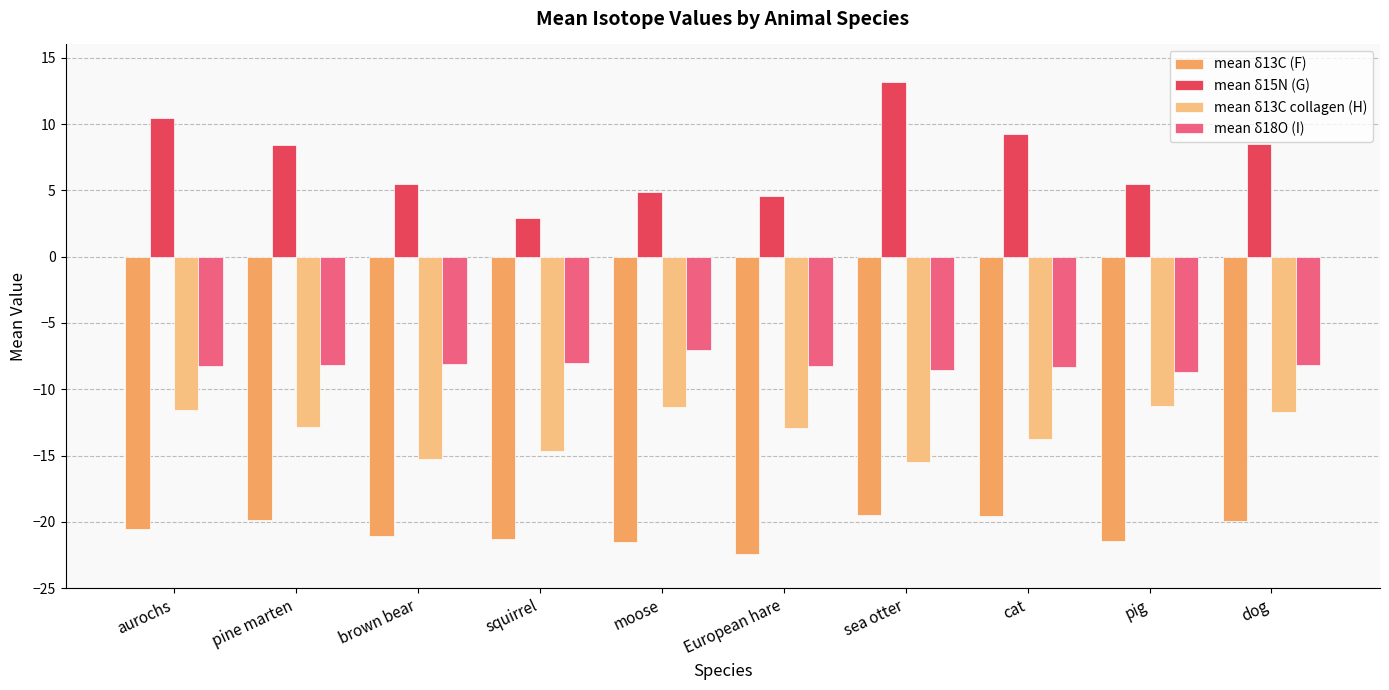

Which category has the highest value across all series?

sea otter